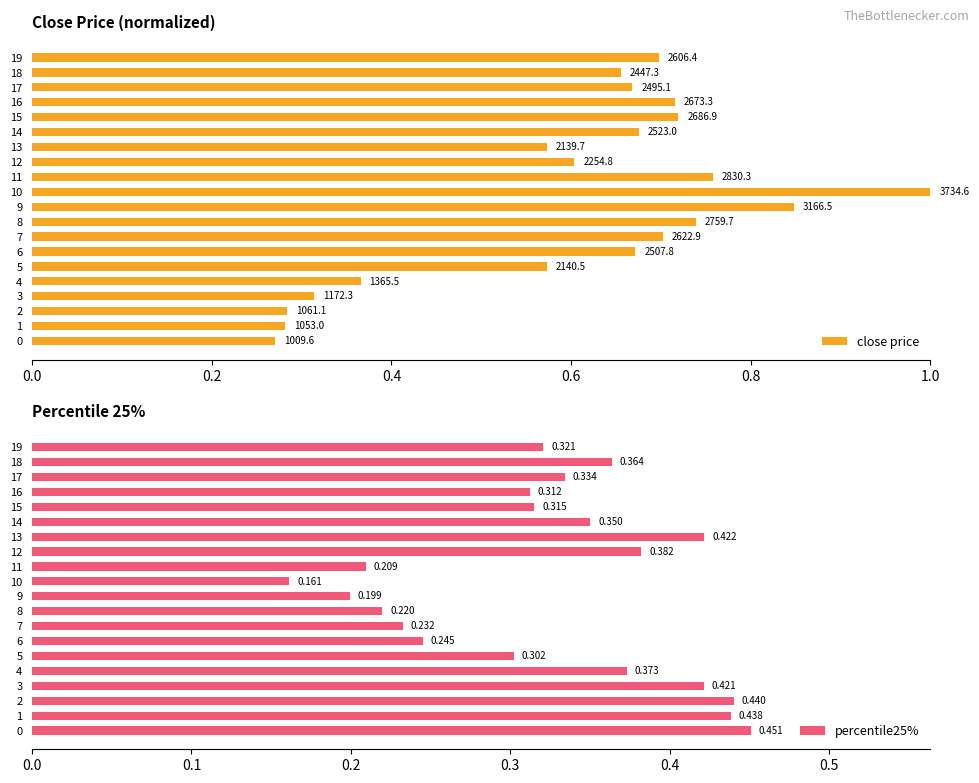

Between 12 and 0.0, which is larger?

12